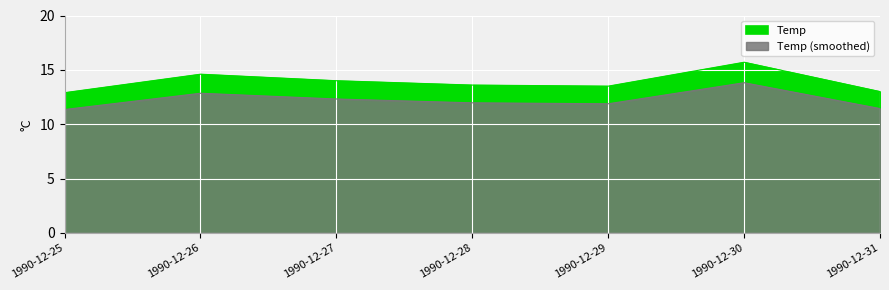

How many points are higher than both their immediate neighbors (excluding endpoints)?

2